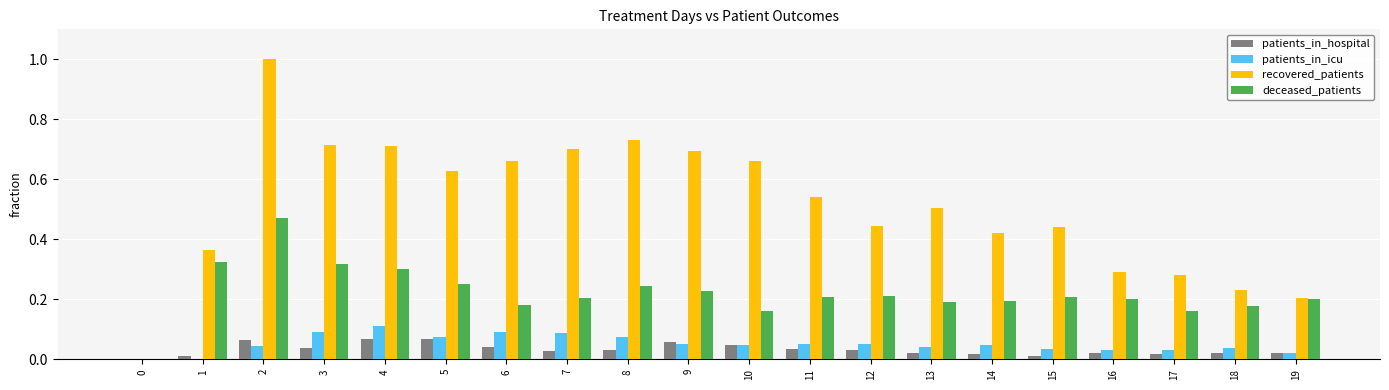

Which series has the widest spread of values?

recovered_patients